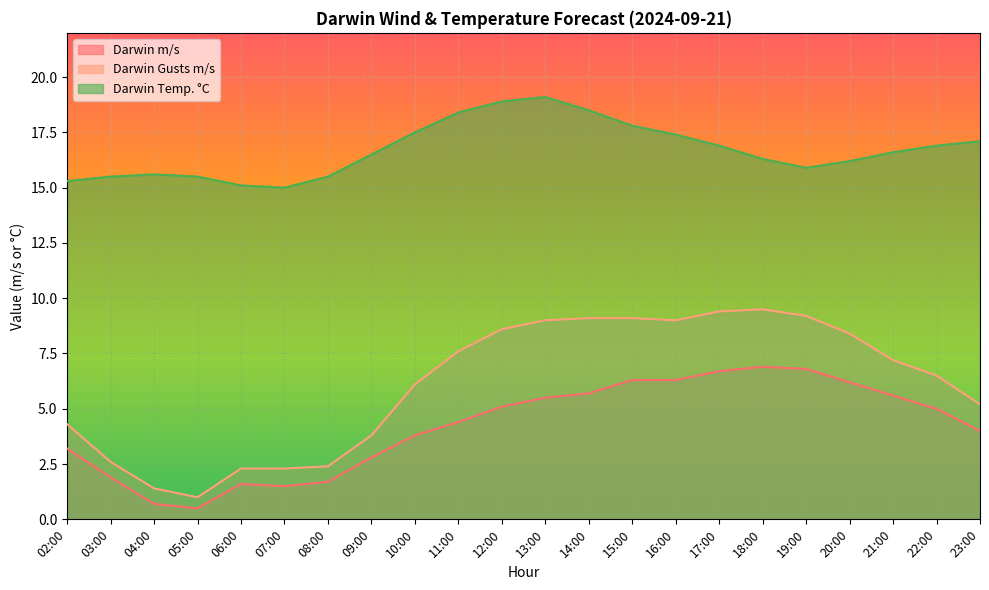

What is the difference between the maximum and minimum values in the Darwin m/s series?

6.4